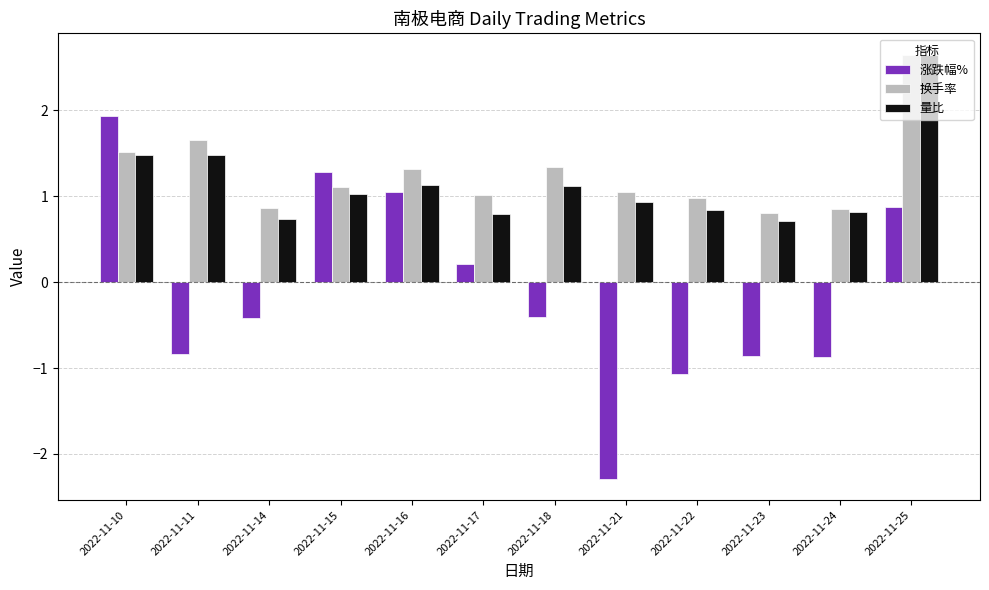

What is the spread (max minus min) of values at 2022-11-17?

0.8